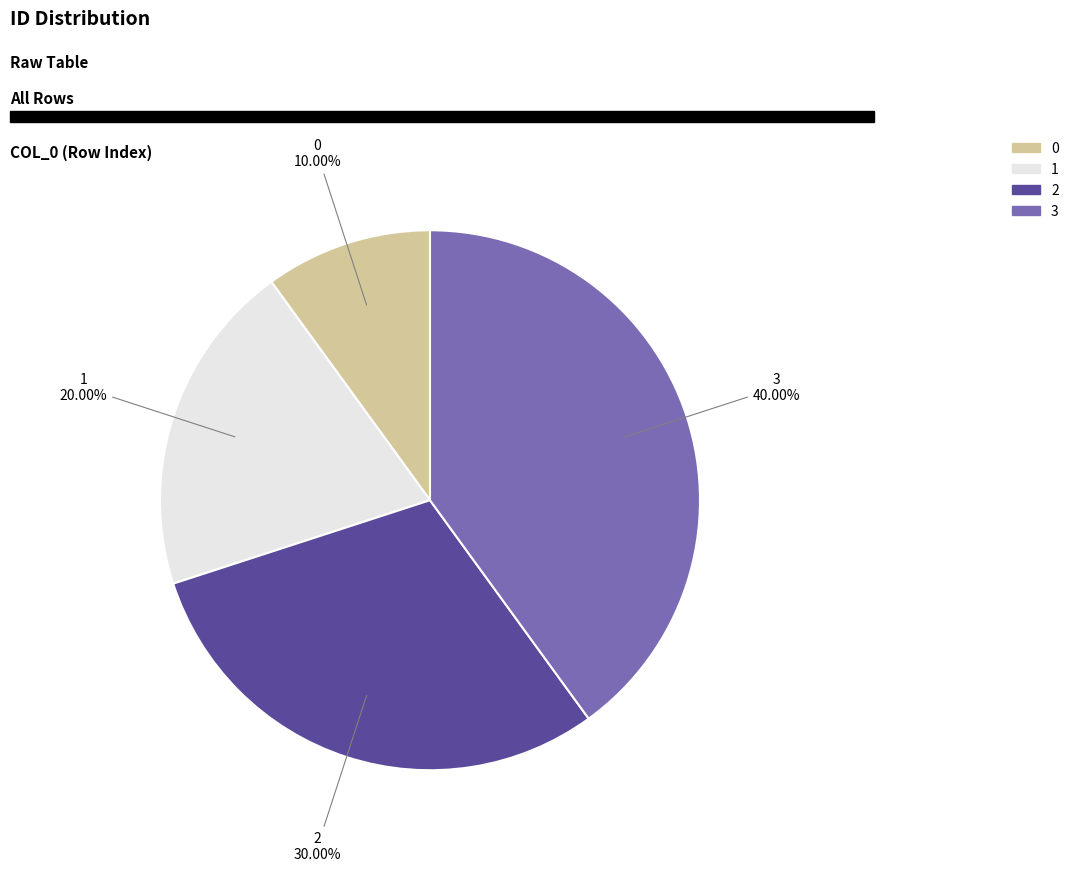

What is the total percentage of 3 and 0?

50.0%